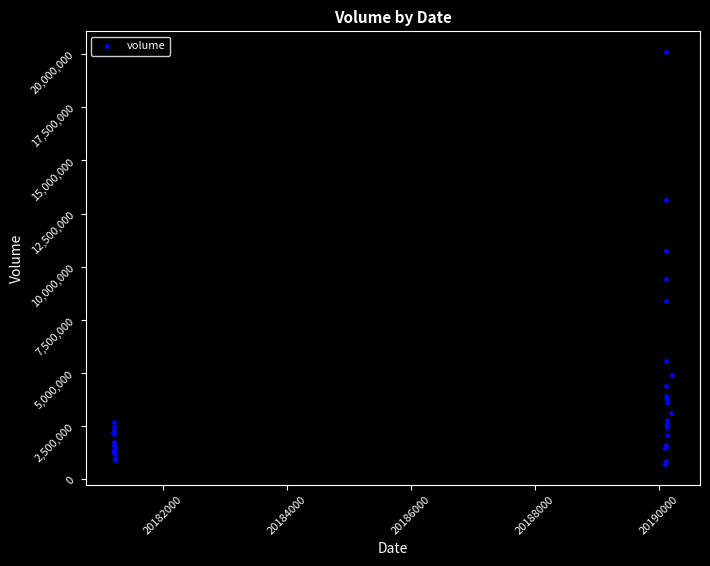

What Y value in the scatter plot is closest to 10404966?

10748732